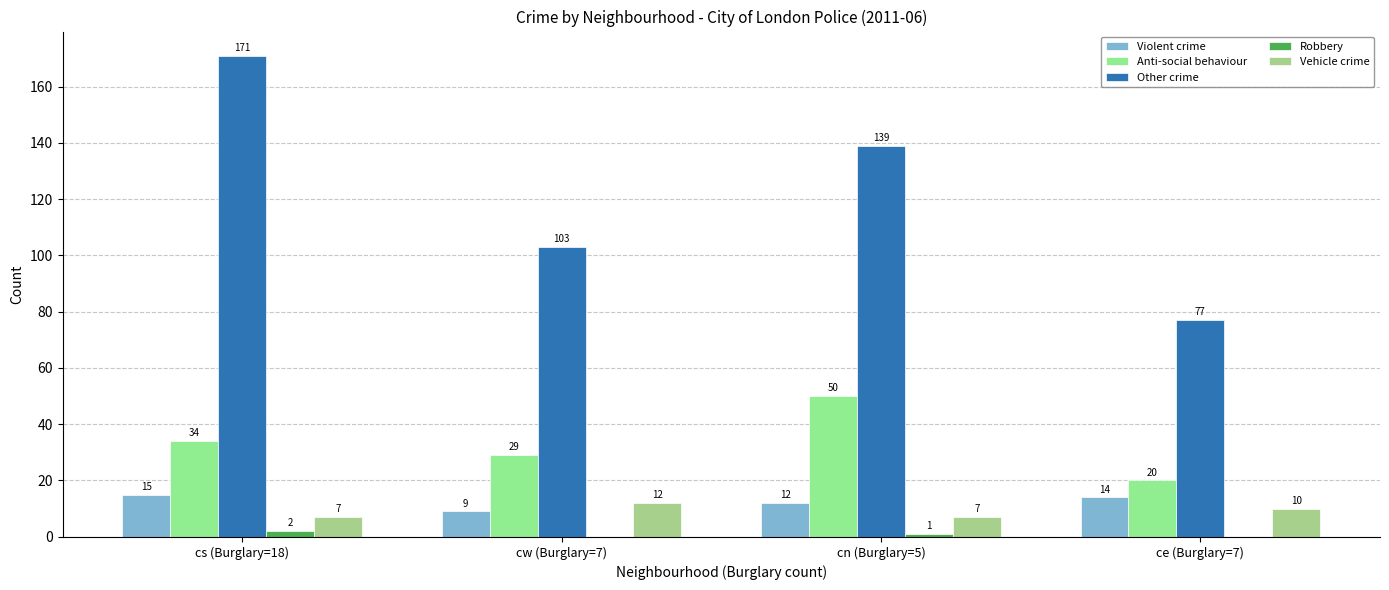

Between cw (Burglary=7) and ce (Burglary=7), which series saw the biggest shift?

Other crime